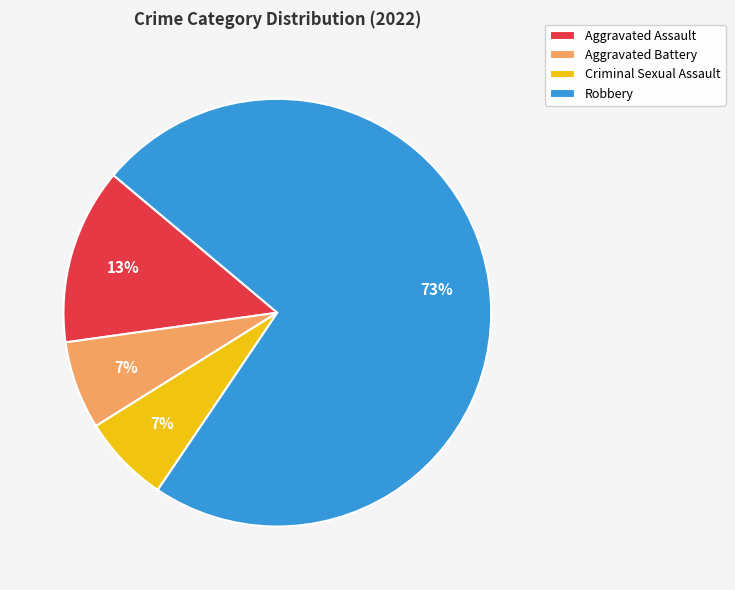

How many slices are in this pie chart?

4